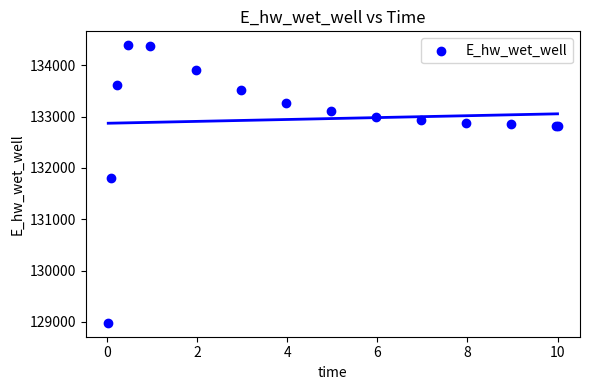

What Y value in the scatter plot is closest to 131687?

131804.2